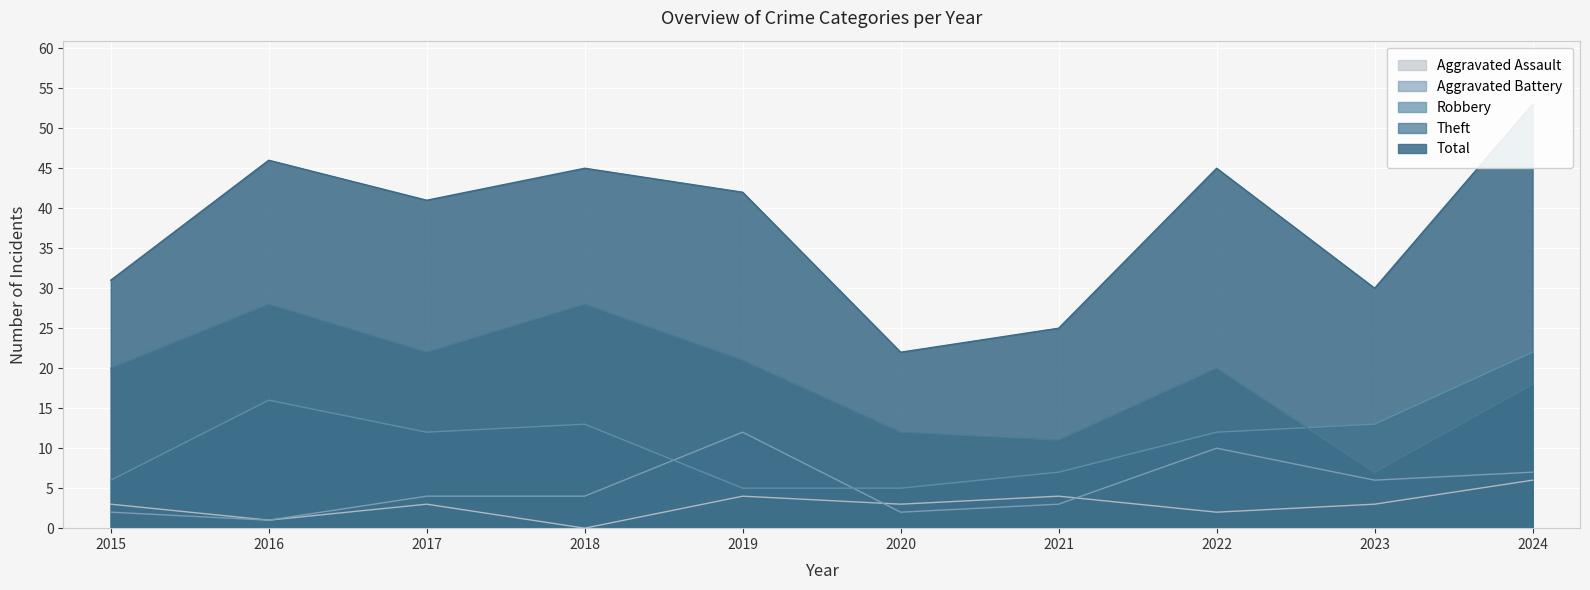

Where does the Aggravated Assault series first go above 3?

2019